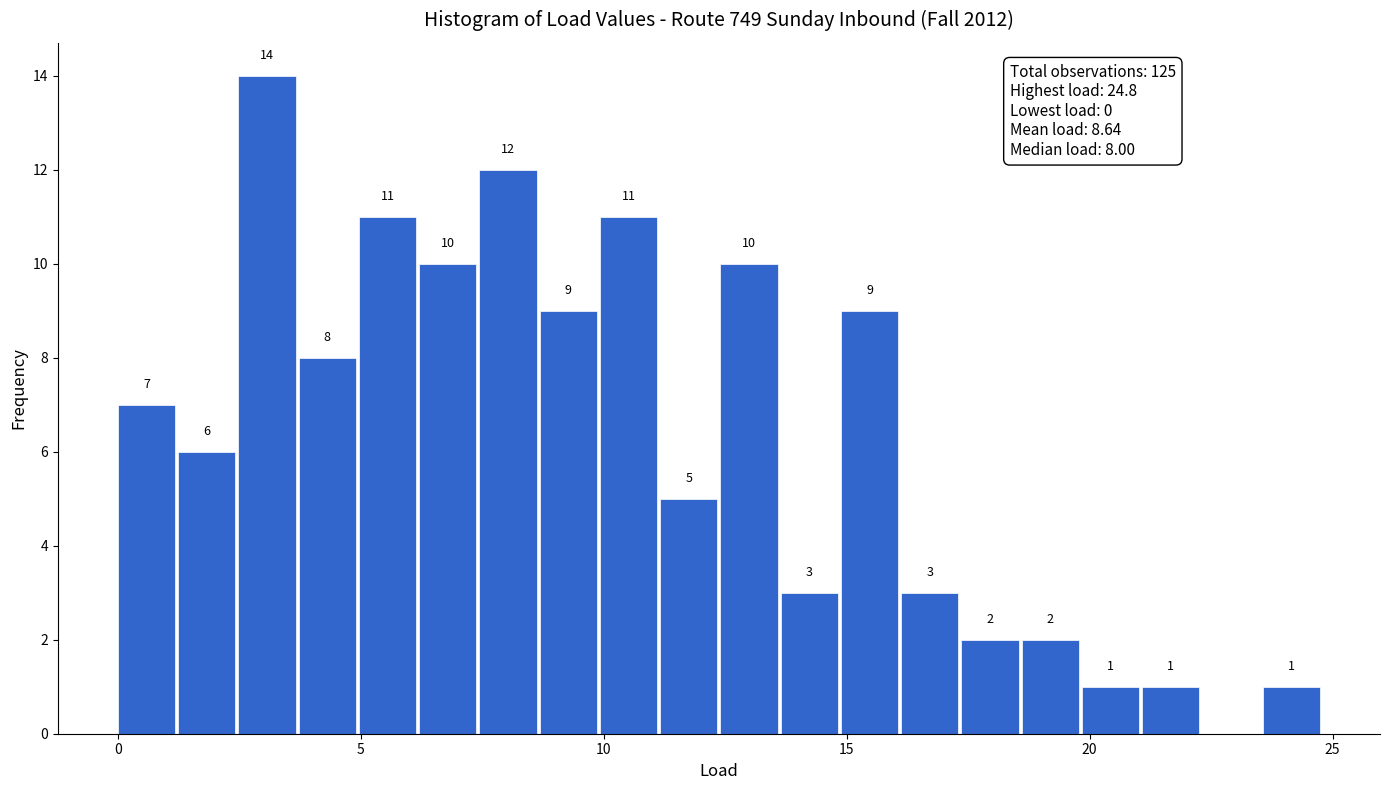

Read against the x-axis, roughly where is the centre of the tallest bar?

3.0